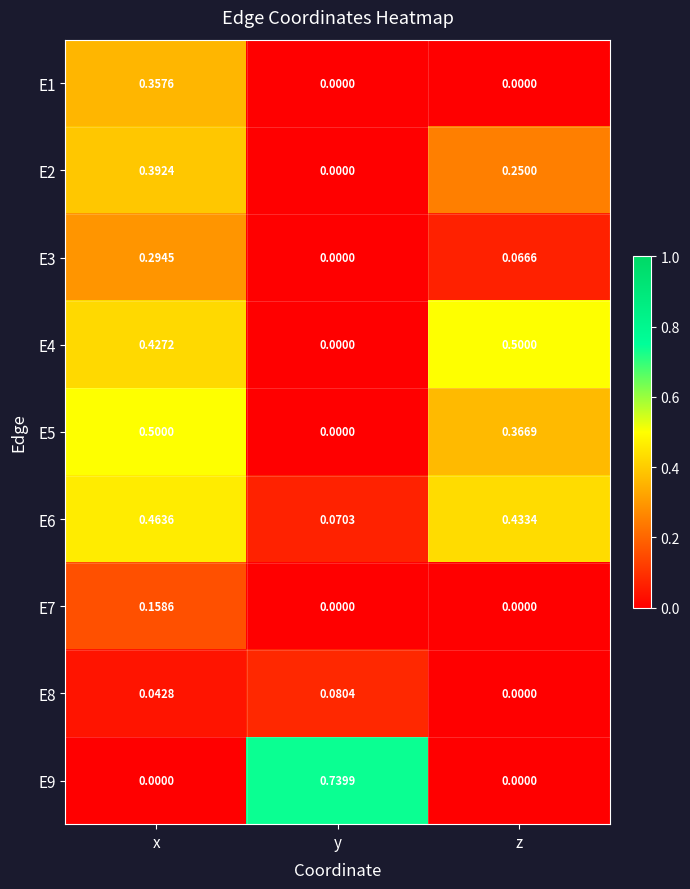

At x, list the series in order from smallest to largest.

E9, E8, E7, E3, E1, E2, E4, E6, E5